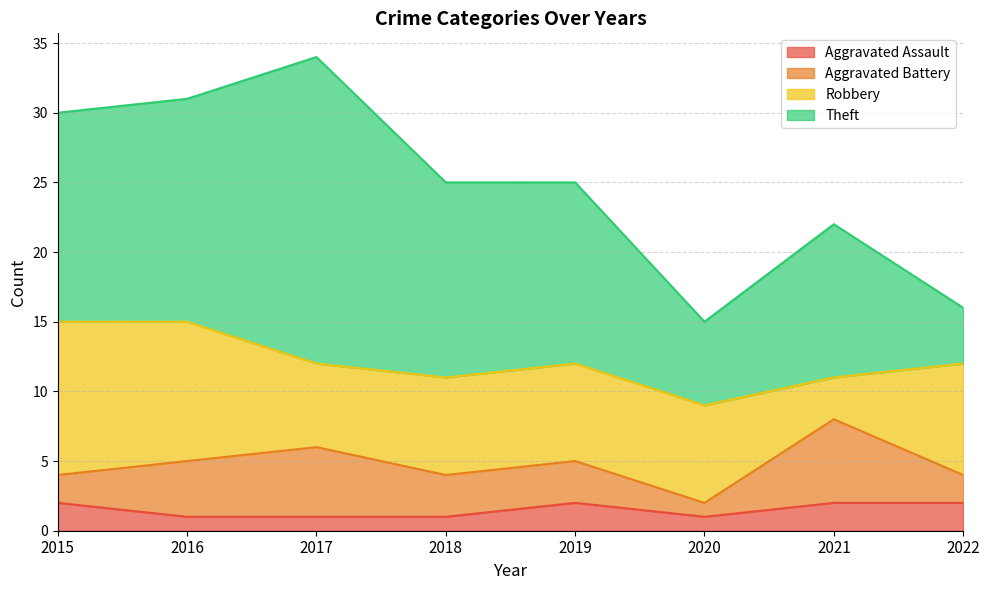

What is the difference between the highest and lowest values at 2018?

13